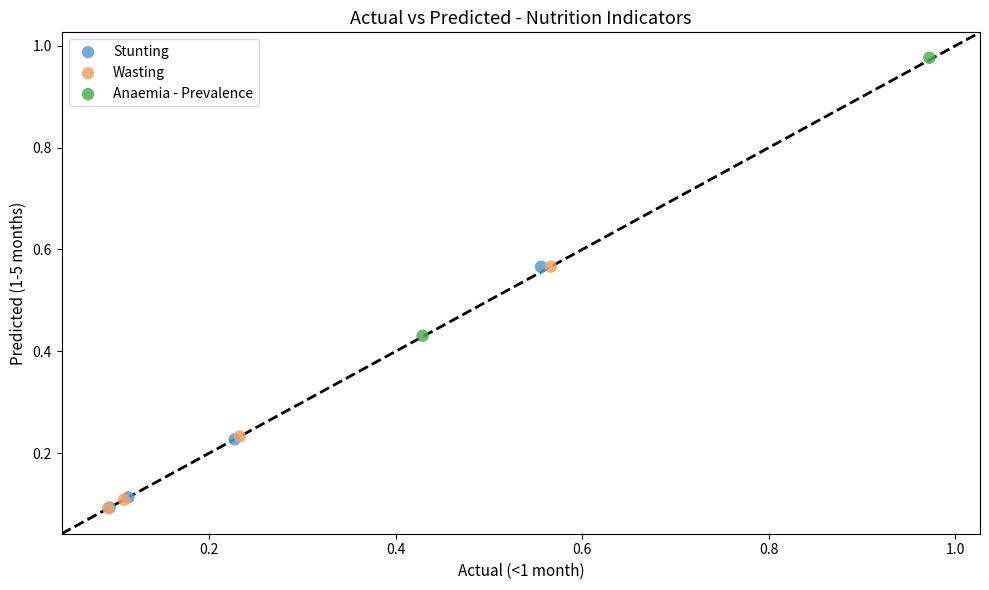

What are all the series names shown in the legend?

Stunting, Wasting, Anaemia - Prevalence